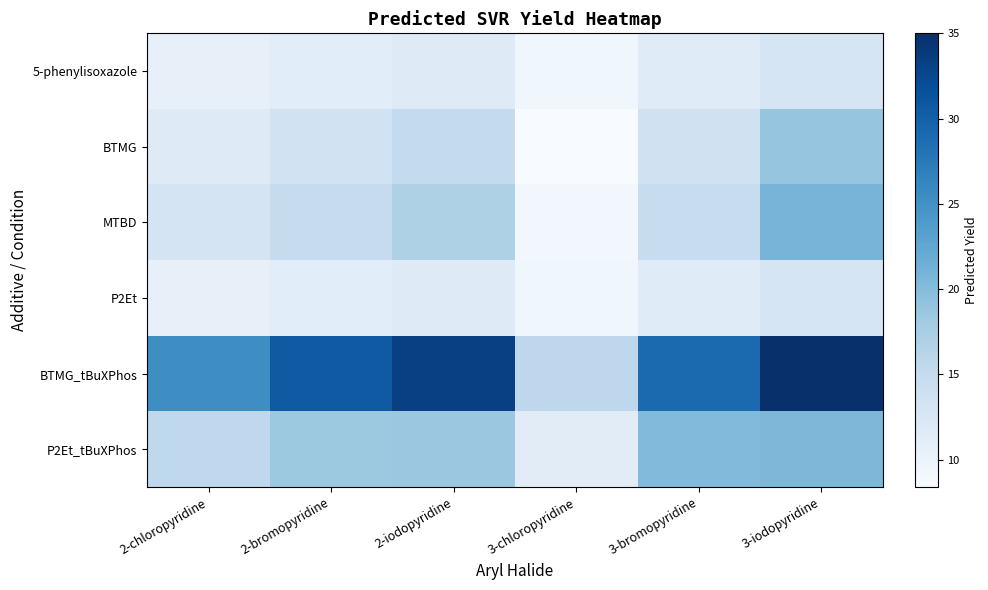

What is the smallest value displayed?

8.4